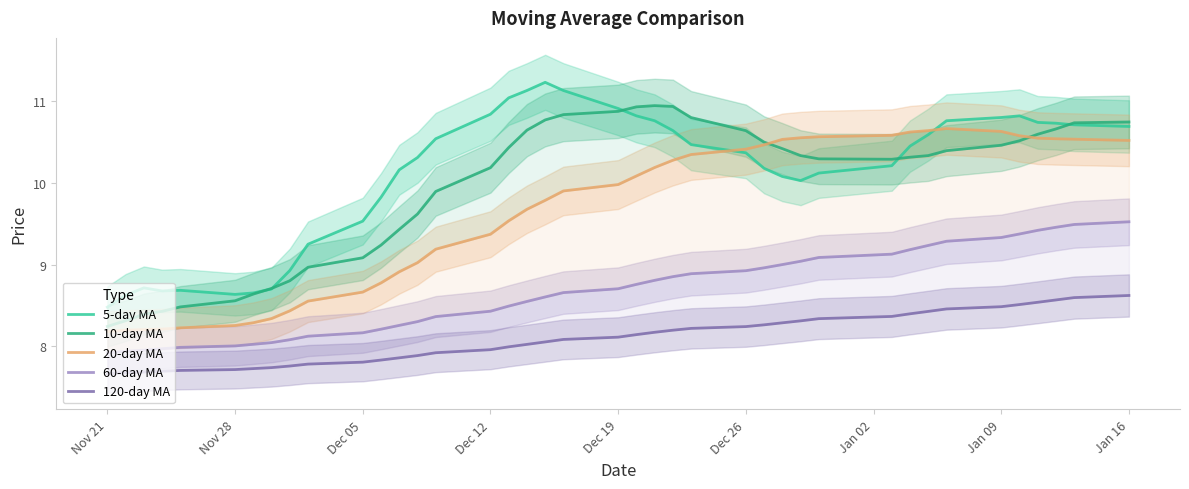

The value of 60-day MA at 14 is 13.8. True or false?

False